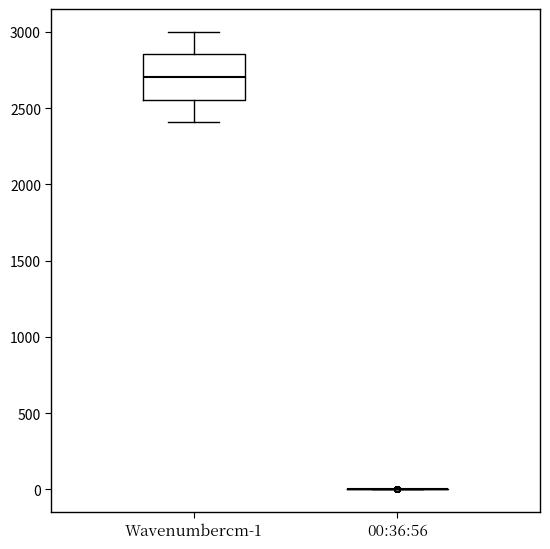

Which box is the tallest, from its lower edge to its upper edge?

Wavenumbercm-1